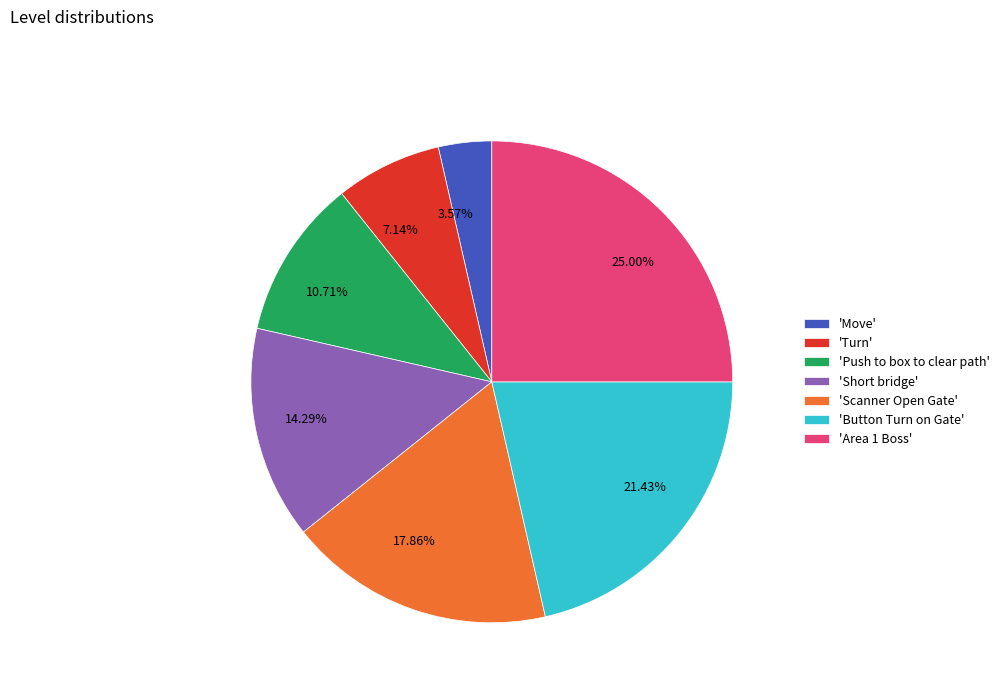

Count the number of slices in the pie.

7